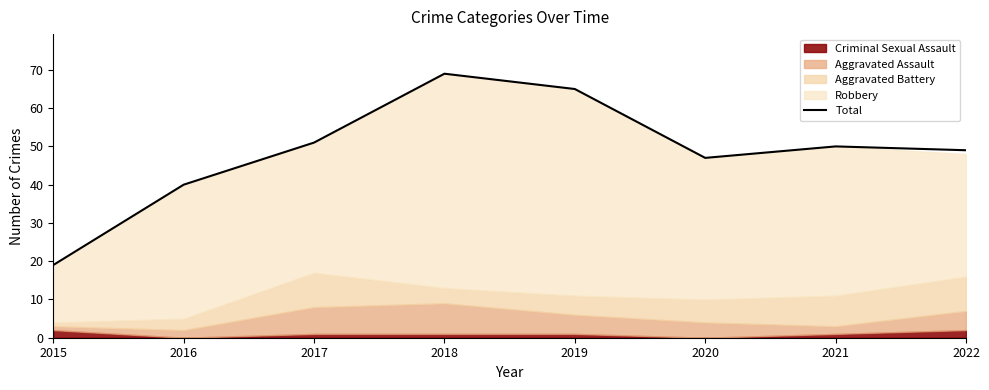

Where is the data nearest to the value 44?

2020